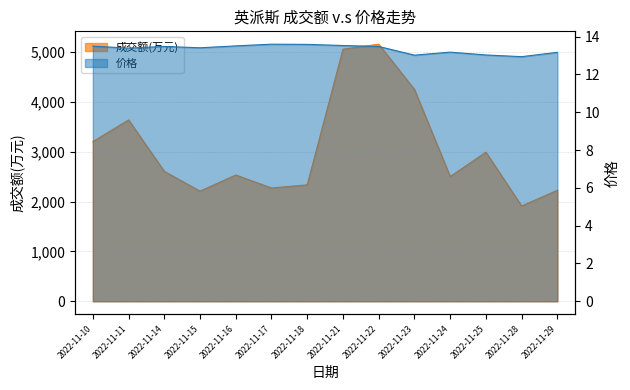

Rank the series by their average value, from lowest to highest.

价格, 成交额(万元)